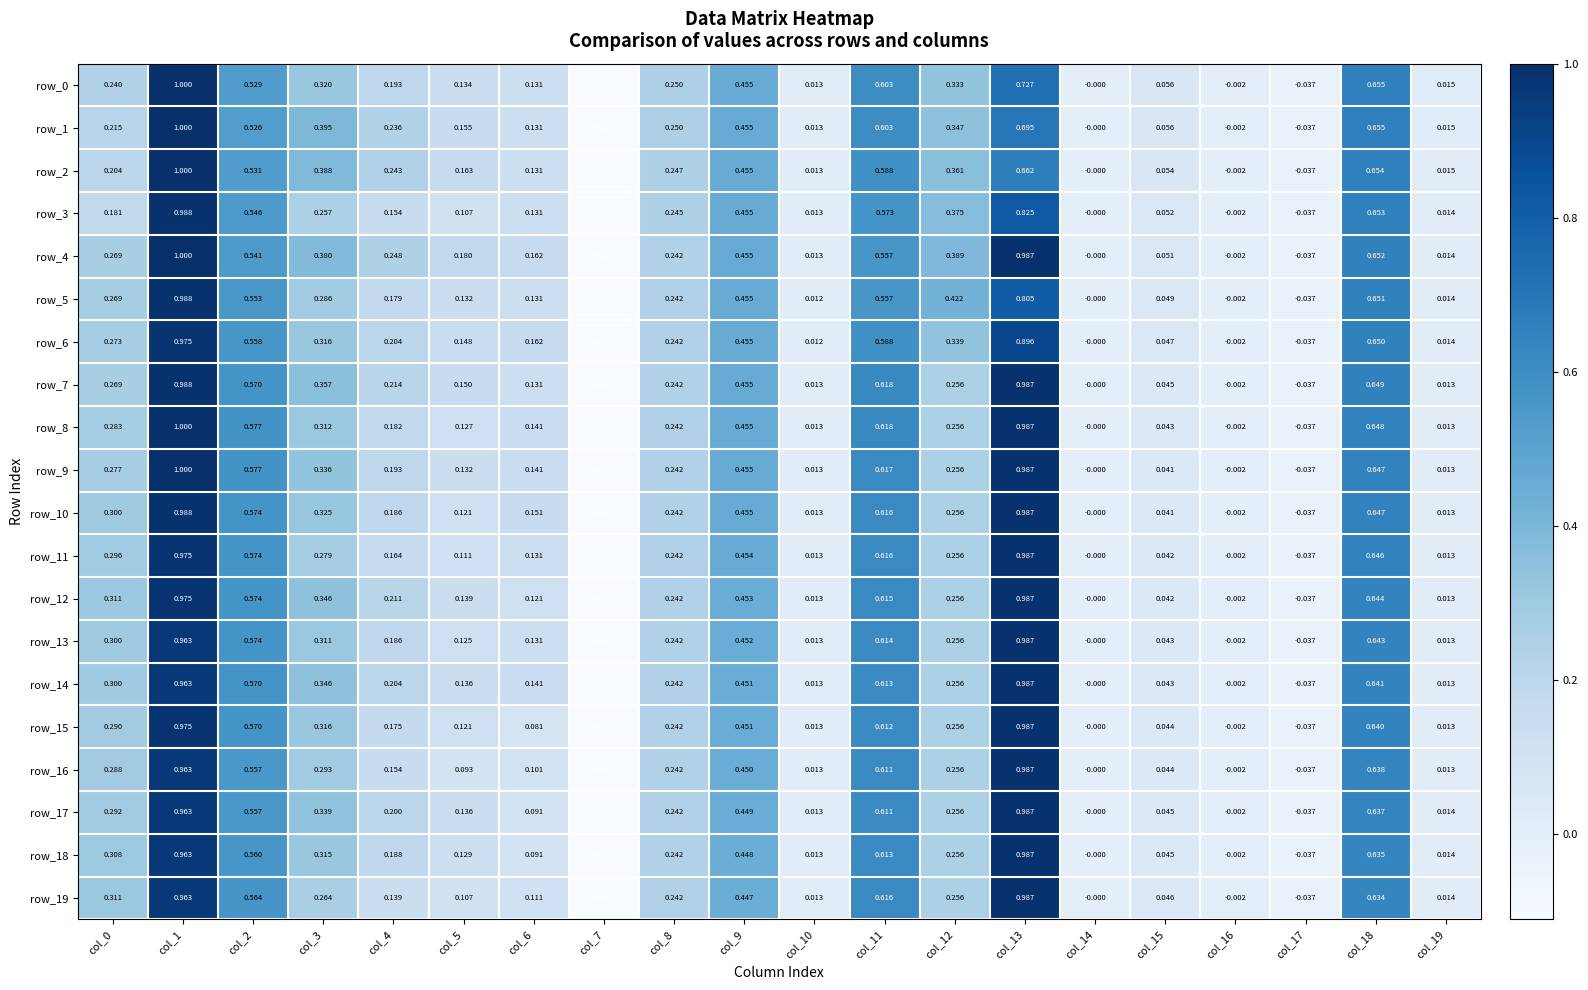

True or false: row_19 has a value of 1.0 at col_13.

True